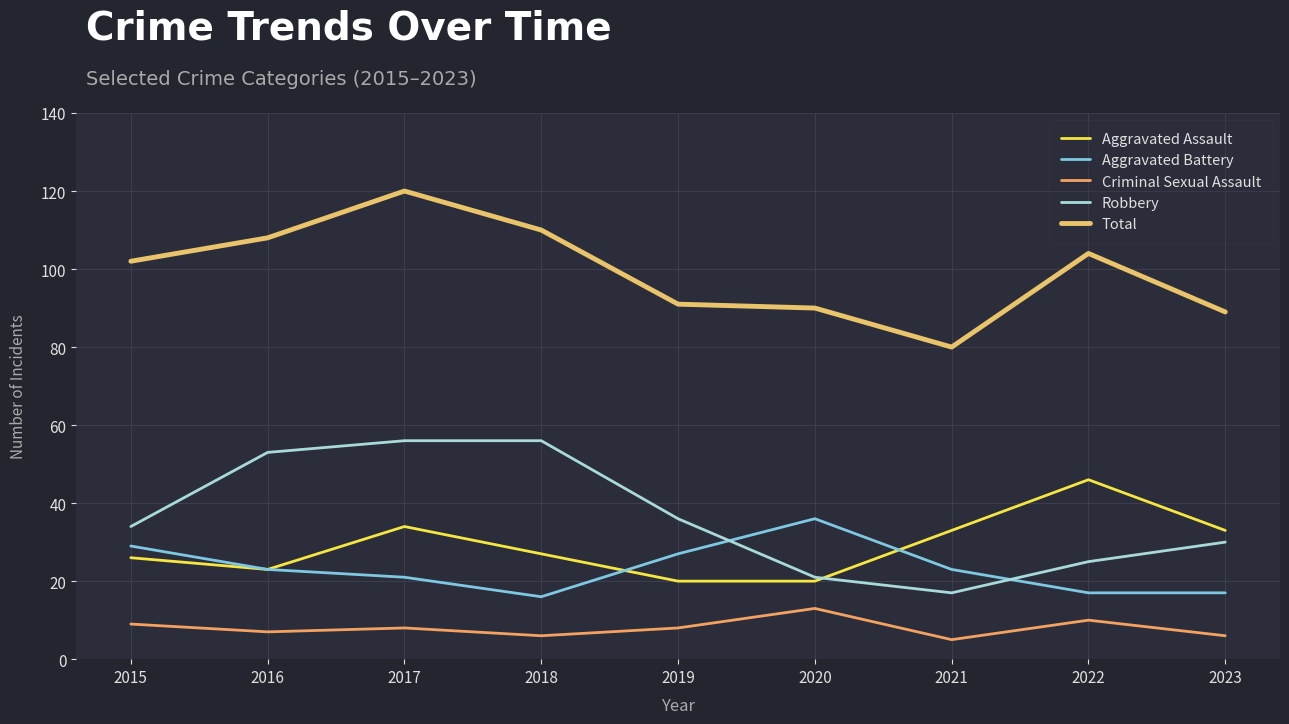

True or false: Aggravated Assault and Criminal Sexual Assault intersect in this chart.

False